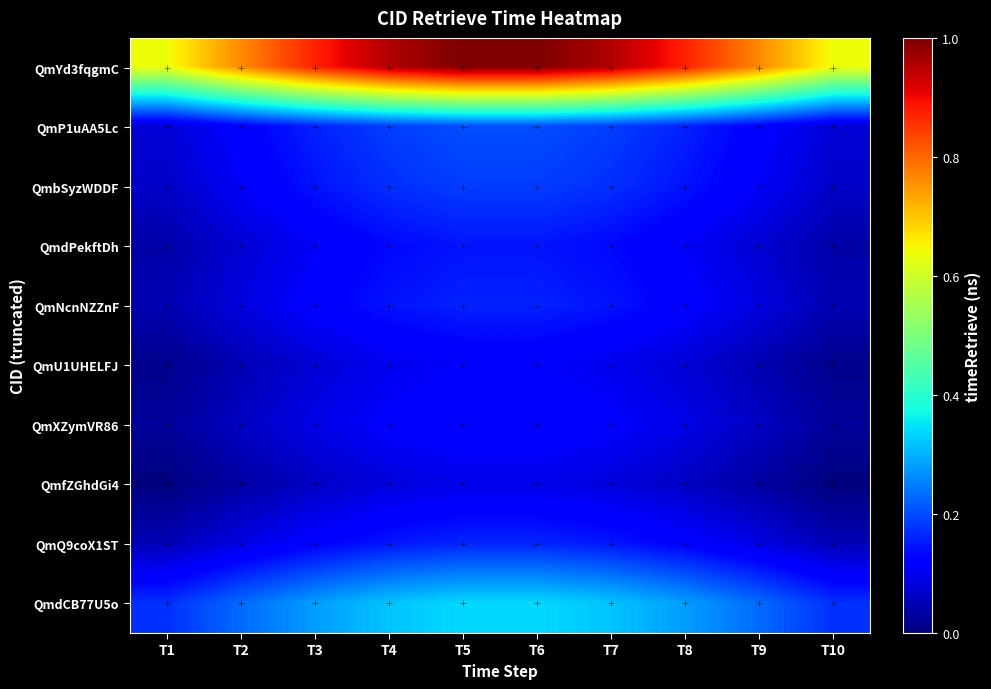

Which series has the largest range (max minus min)?

QmYd3fqgmC